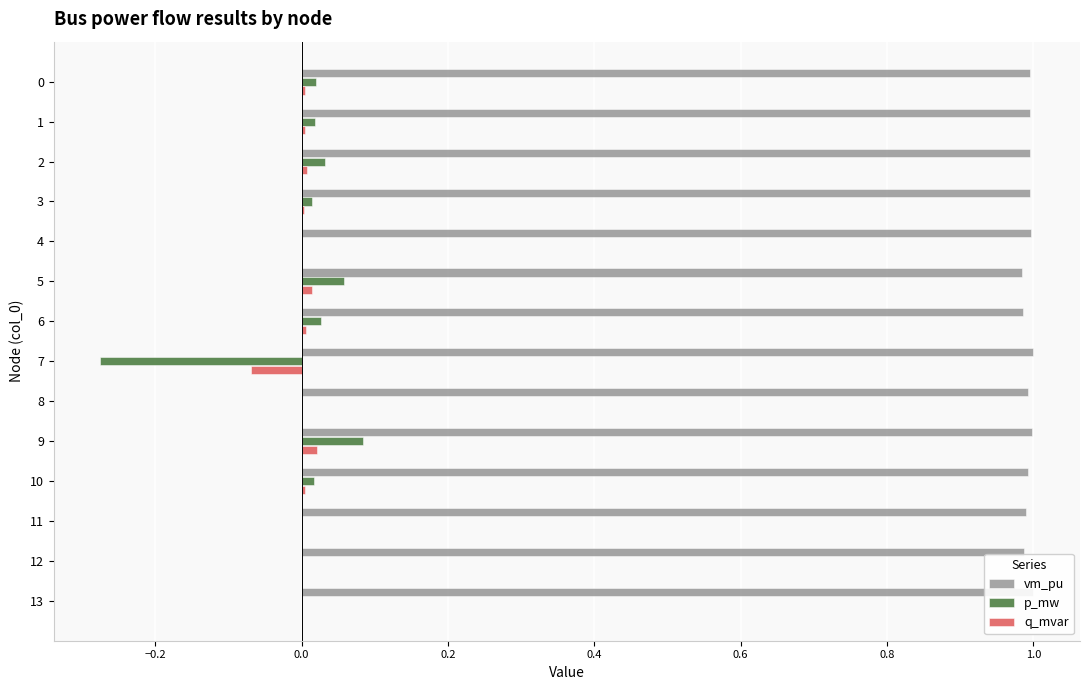

What is the sum of all vm_pu values?

13.9